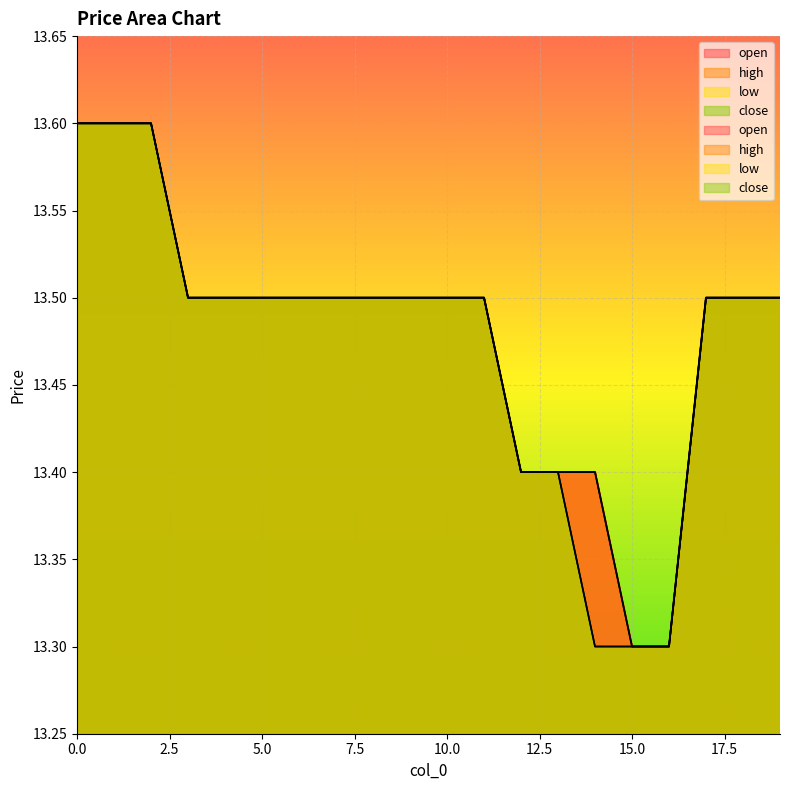

What is the value of the close point at the 20th from the left?

13.5